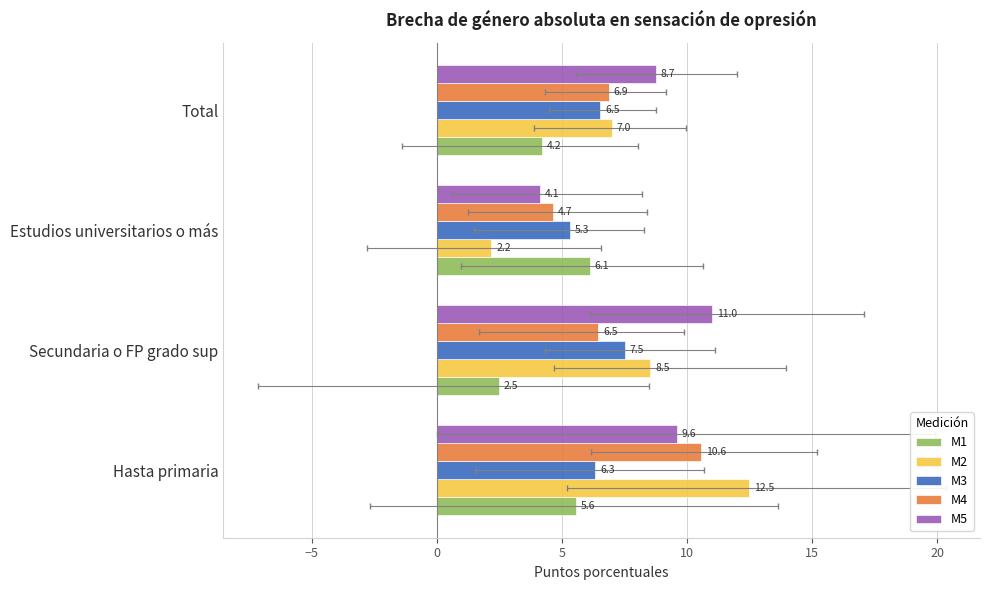

Count the number of categories in the chart.

4